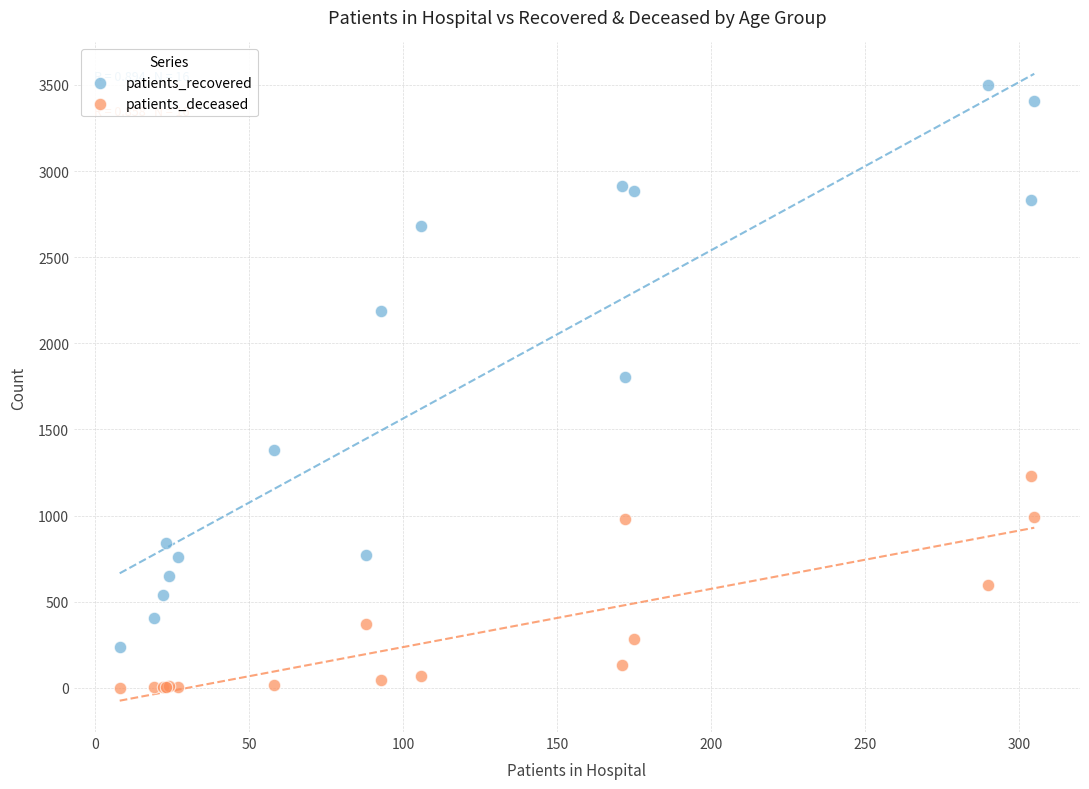

In the patients_recovered series, what Y value is closest to 1870?

1806